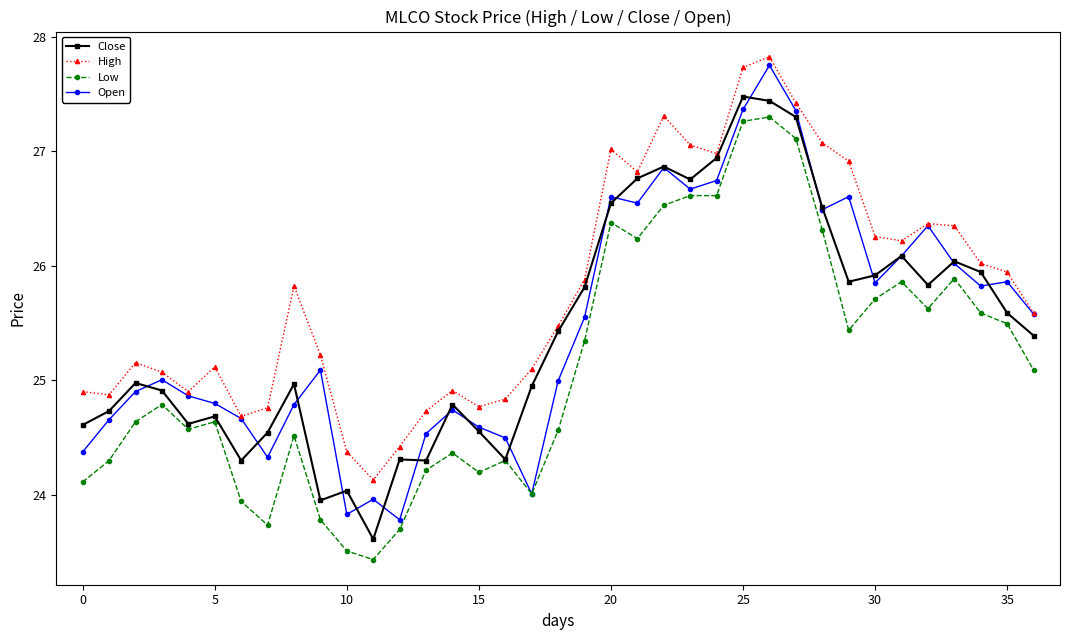

What is the sum of all High values?

954.0